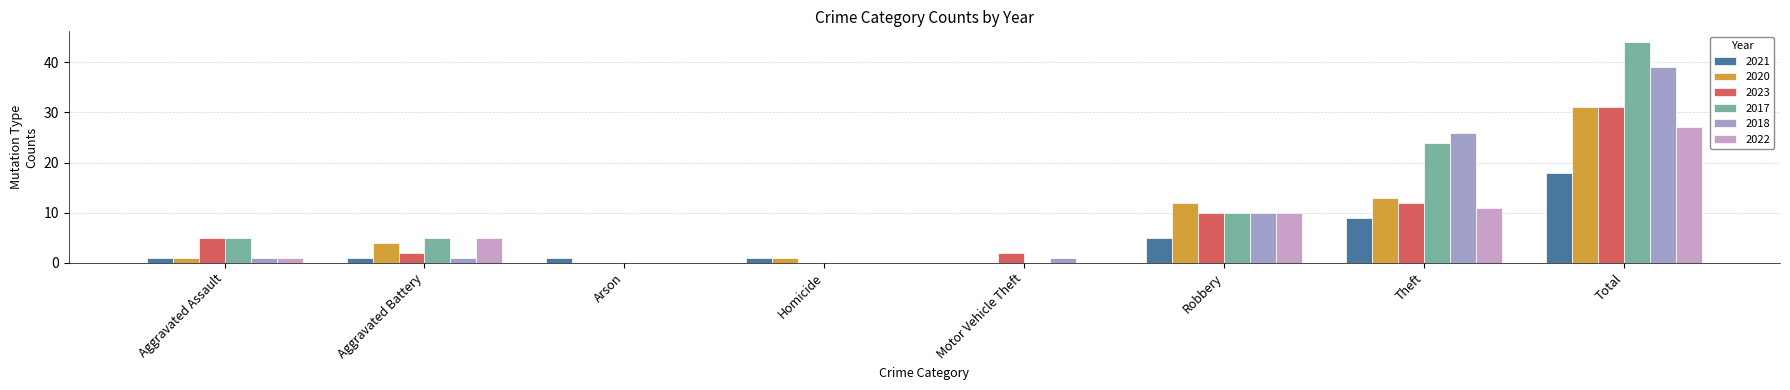

How many groups of bars are there?

8